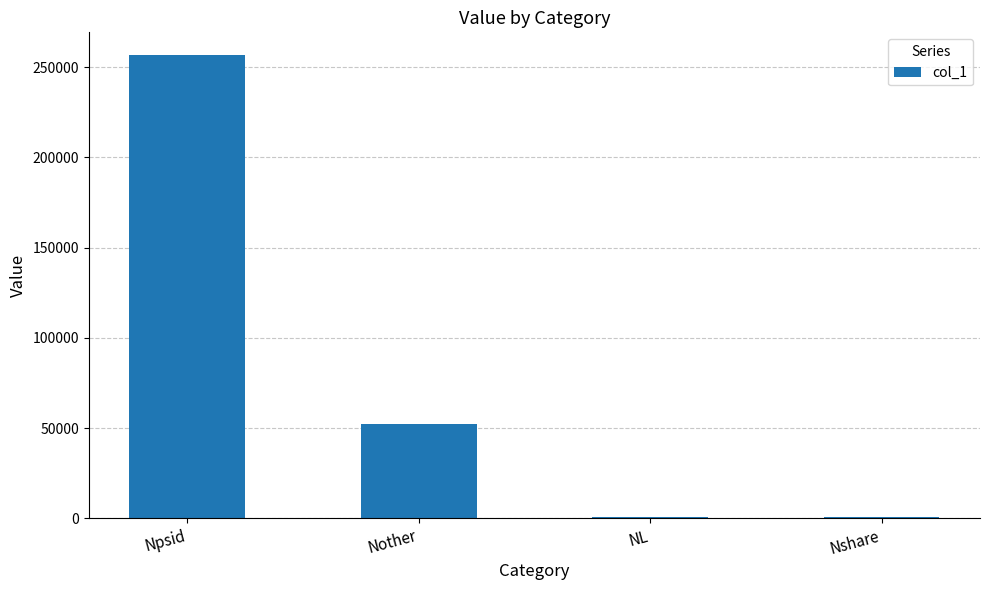

How many distinct data groups are displayed?

1